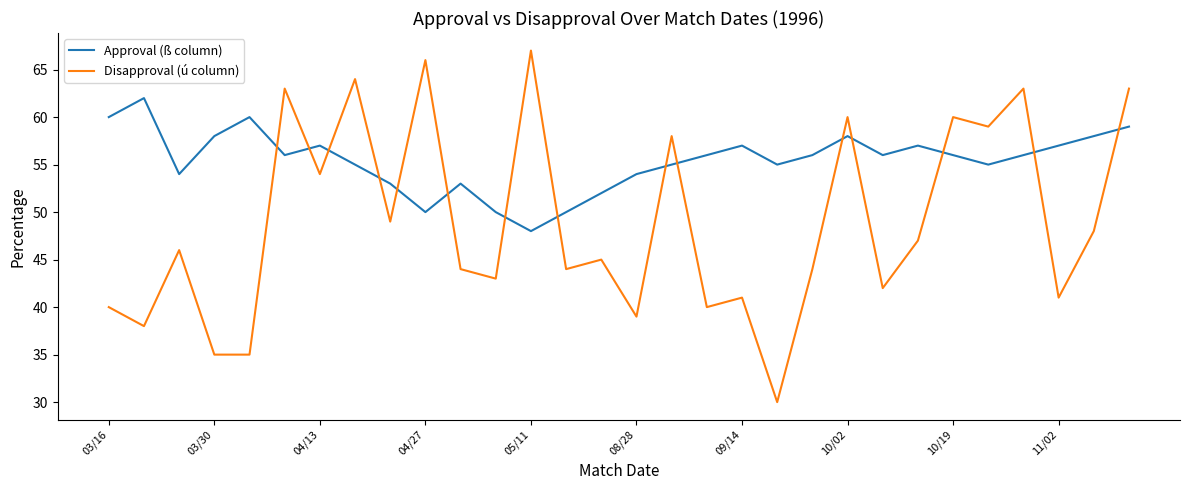

Reading right to left, extract all data points from this chart.

Approval (ß column): 59	58	57	56	55	56	57	56	58	56	55	57	56	55	54	52	50	48	50	53	50	53	55	57	56	60	58	54	62	60
Disapproval (ú column): 63	48	41	63	59	60	47	42	60	44	30	41	40	58	39	45	44	67	43	44	66	49	64	54	63	35	35	46	38	40